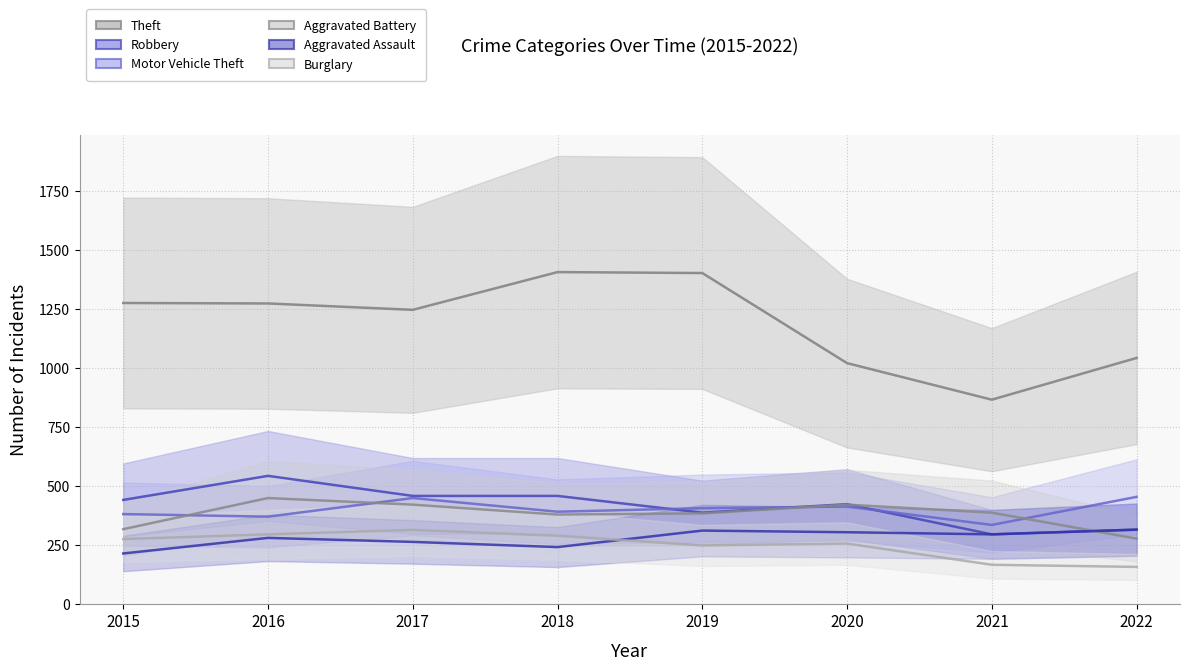

Between 2019 and 2020, which series saw the biggest shift?

Theft